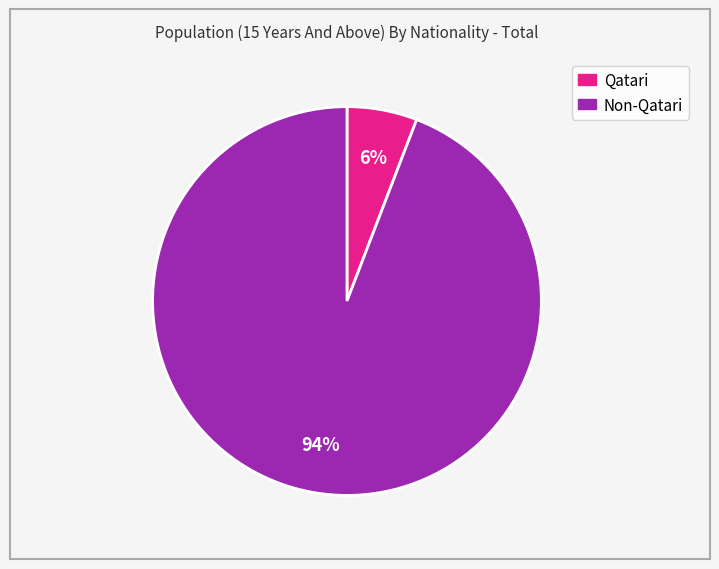

Does any single category account for the majority?

Yes